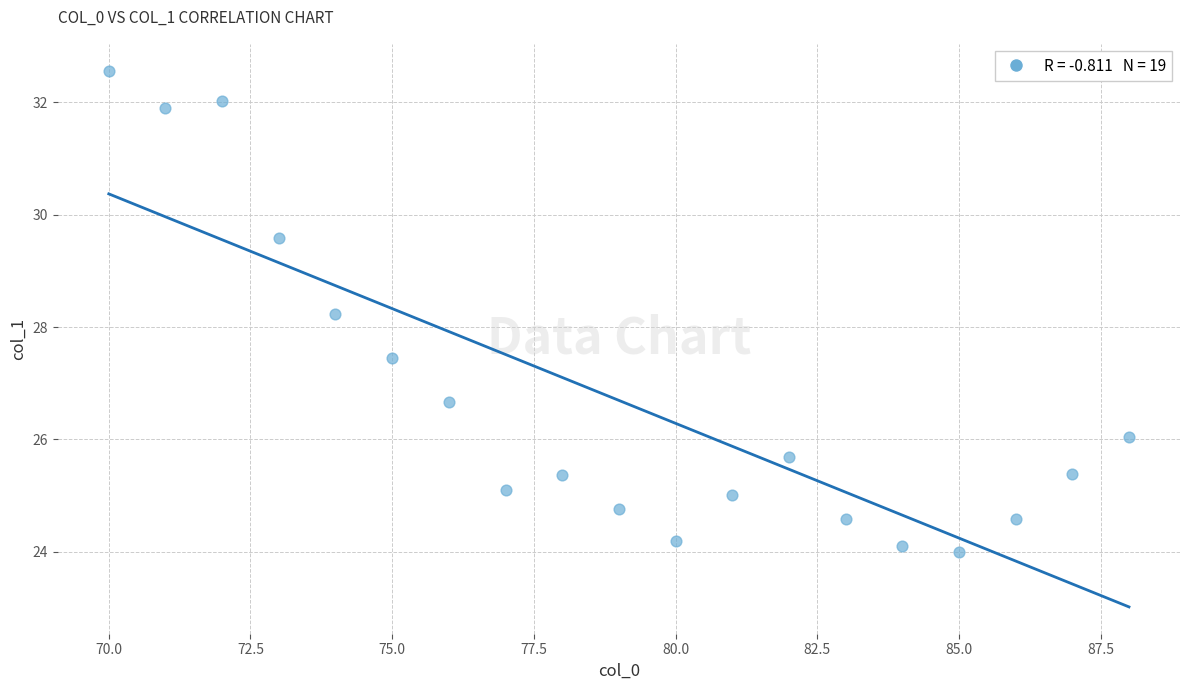

What Y value in the scatter plot is closest to 28?

28.2